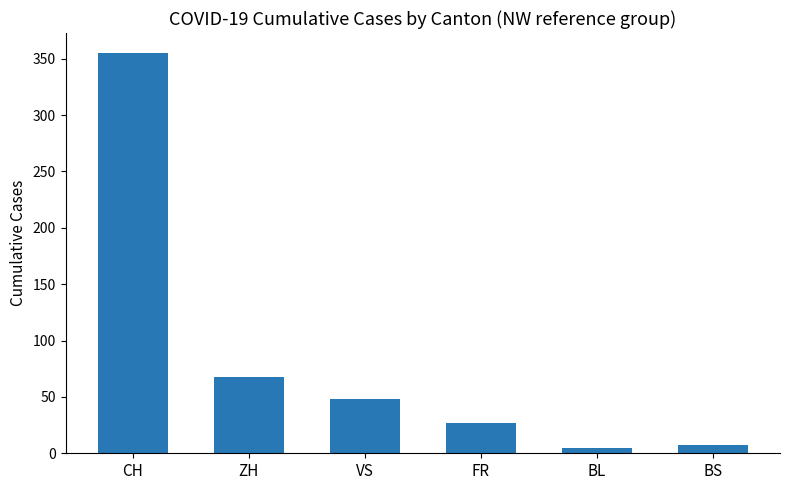

What is the sum of the values at ZH and CH?

423